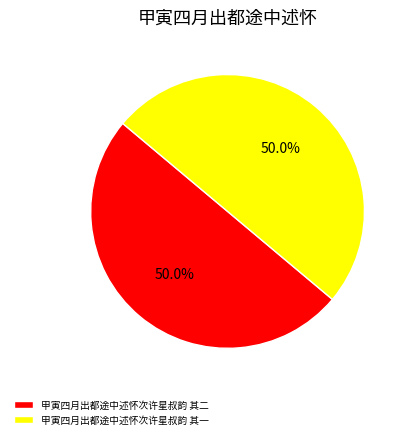

Combined, what portion of the pie is 甲寅四月出都途中述怀次许星叔韵 其二 and 甲寅四月出都途中述怀次许星叔韵 其一?

100.0%